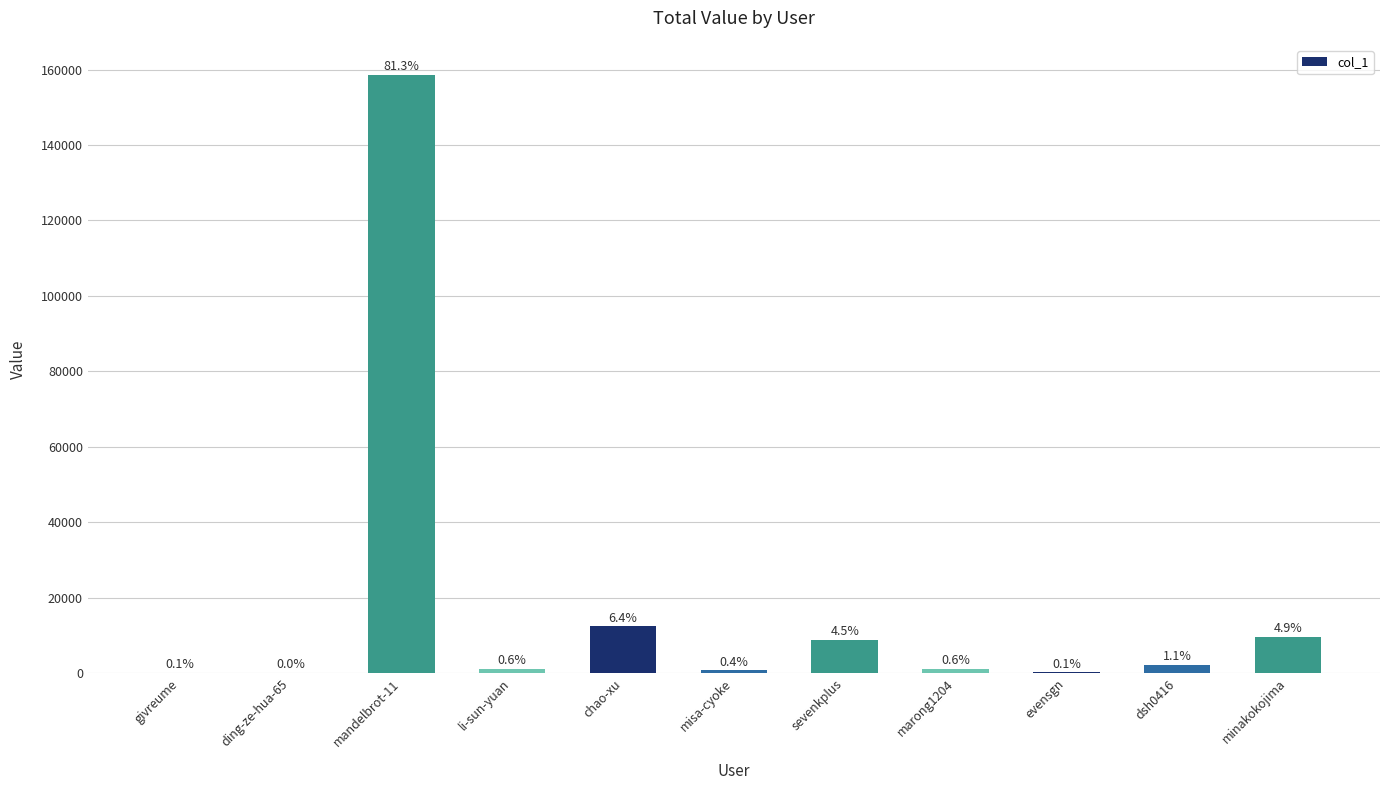

Reading left to right, extract all data points from this chart.

givreume=124	ding-ze-hua-65=25	mandelbrot-11=158634	li-sun-yuan=1128	chao-xu=12407	misa-cyoke=742	sevenkplus=8877	marong1204=1156	evensgn=189	dsh0416=2216	minakokojima=9636